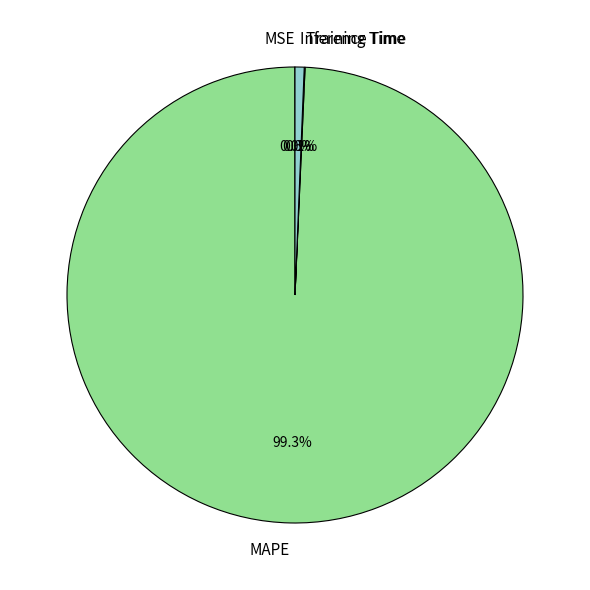

How much of the chart is everything except MAPE?

0.7%